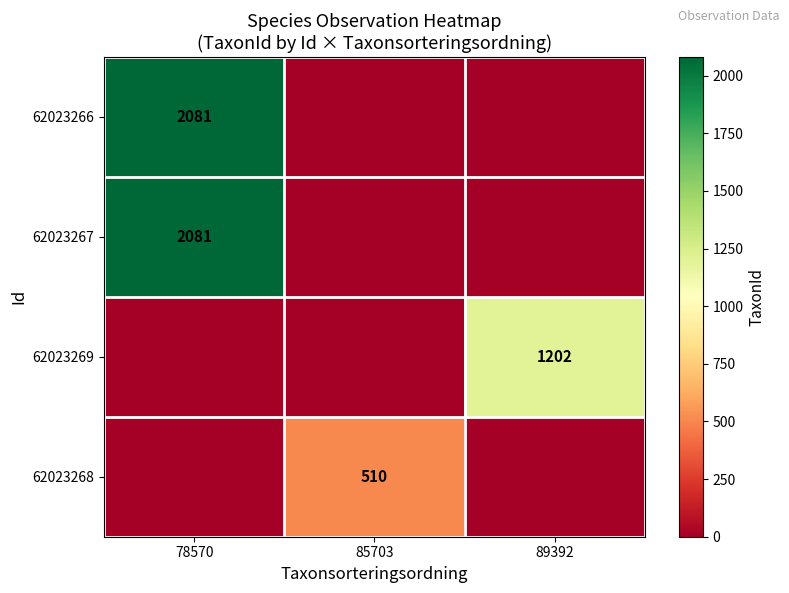

Is it true that 62023268 equals 154 at 85703?

False